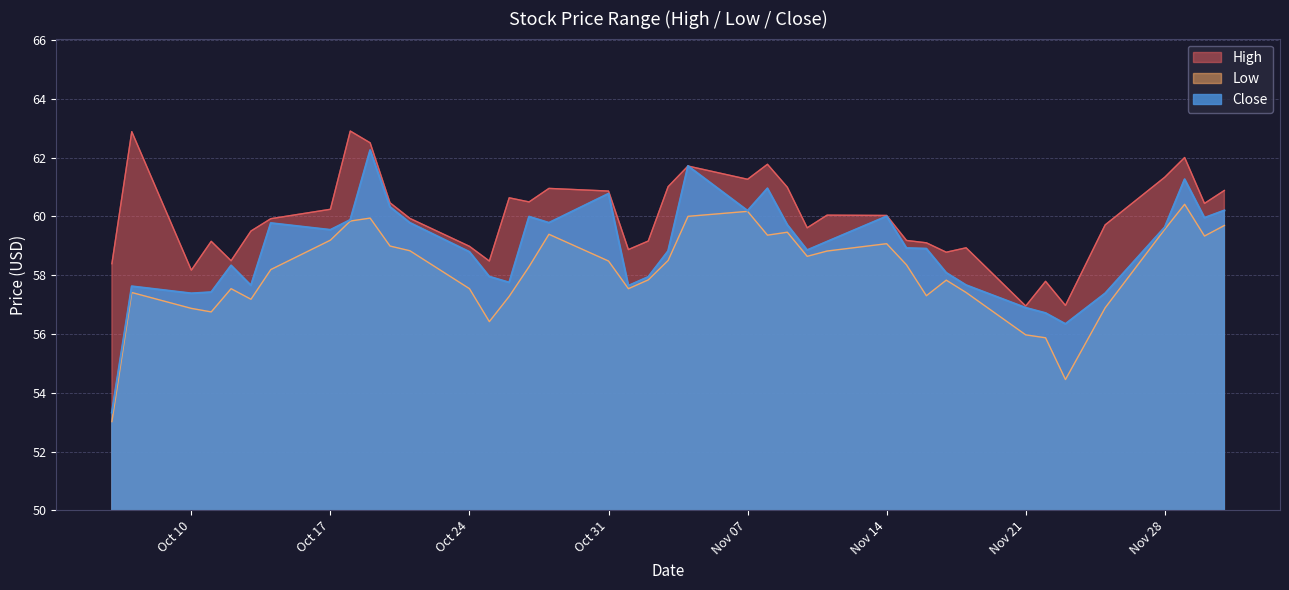

Reading right to left, list all the values displayed in this chart.

High: 60.9	60.4	62.0	61.3	59.7	57.0	57.8	57.0	58.9	58.8	59.1	59.2	60.0	60.0	59.6	61.0	61.8	61.3	61.7	61.0	59.2	58.9	60.9	61.0	60.5	60.6	58.5	59.0	59.9	60.5	62.5	62.9	60.2	59.9	59.5	58.5	59.2	58.2	62.9	58.4
Low: 59.7	59.3	60.4	59.6	56.9	54.5	55.9	56.0	57.4	57.8	57.3	58.3	59.1	58.8	58.6	59.5	59.4	60.2	60.0	58.5	57.8	57.5	58.5	59.4	58.3	57.3	56.4	57.5	58.8	59.0	59.9	59.8	59.2	58.2	57.2	57.5	56.8	56.9	57.4	53.0
Close: 60.2	60.0	61.3	59.6	57.4	56.3	56.7	56.9	57.7	58.1	58.9	58.9	60.0	59.1	58.8	59.7	61.0	60.2	61.7	58.8	57.9	57.6	60.8	59.8	60.0	57.8	58.0	58.8	59.8	60.3	62.2	59.9	59.5	59.8	57.7	58.3	57.4	57.4	57.6	53.3